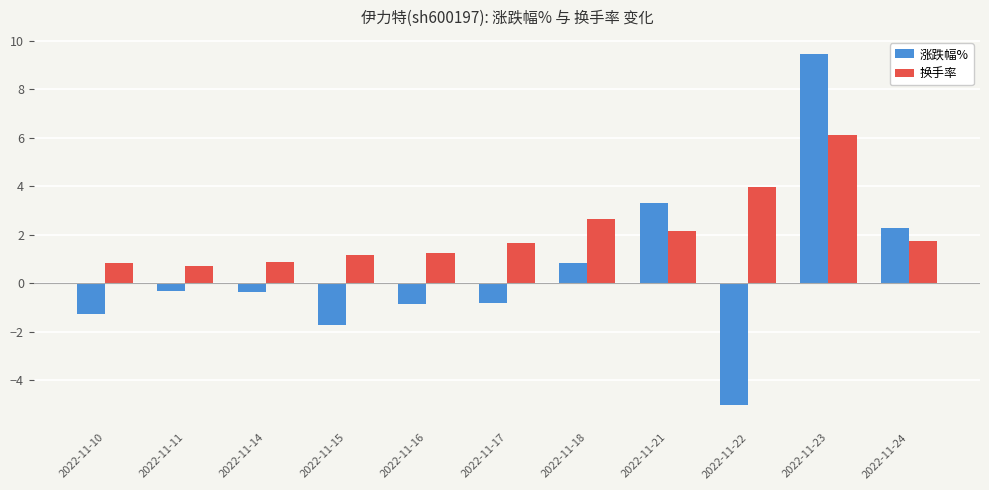

How many groups of bars are there?

11